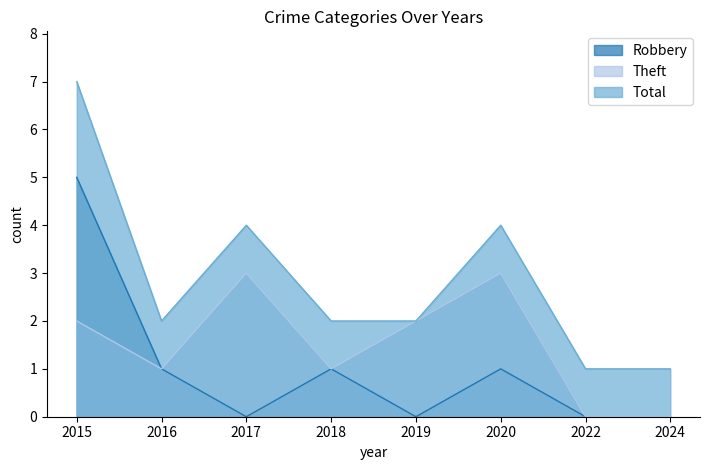

True or false: Robbery has more than 2 interior local peaks.

False